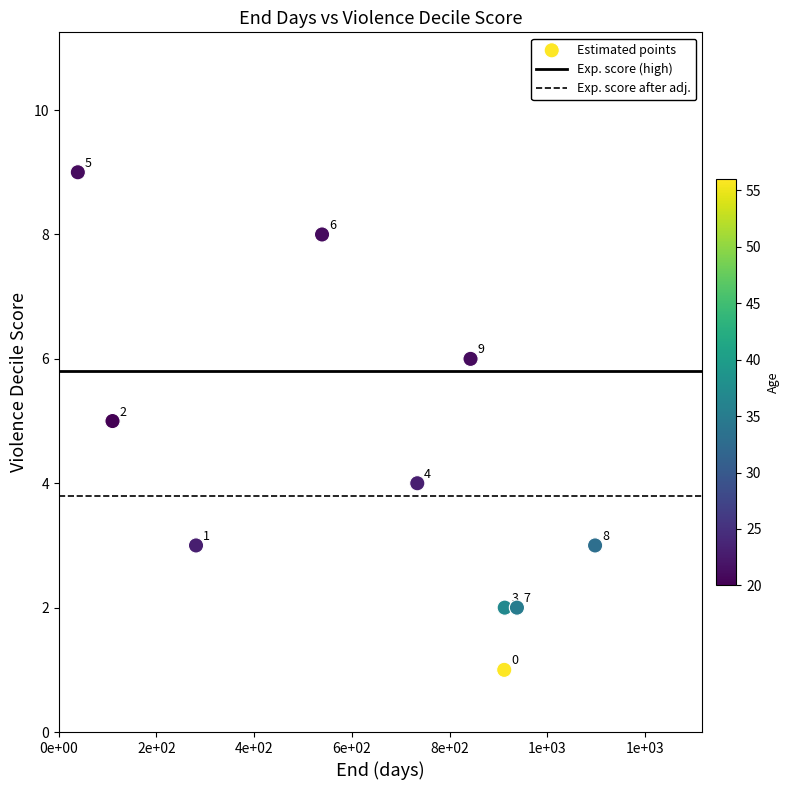

What is the average X value?

641